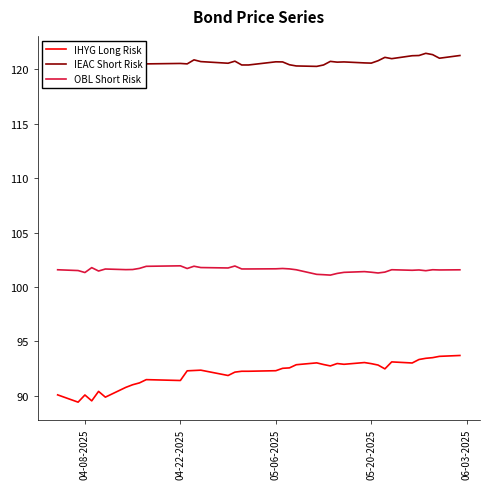

What is the minimum value for IHYG Long Risk?

89.4